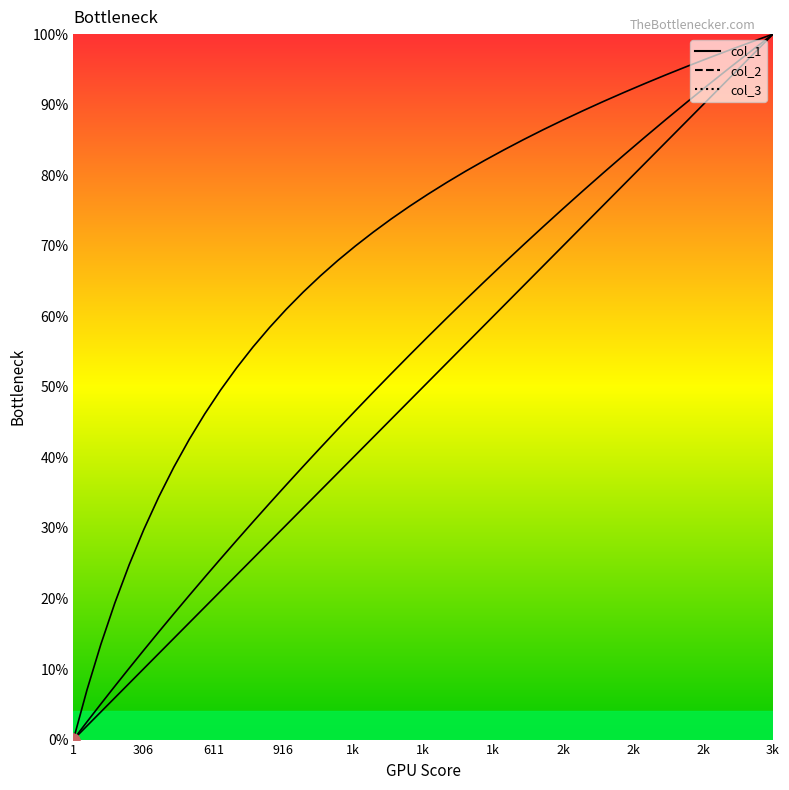

At how many categories does at least one series exceed 0?

39